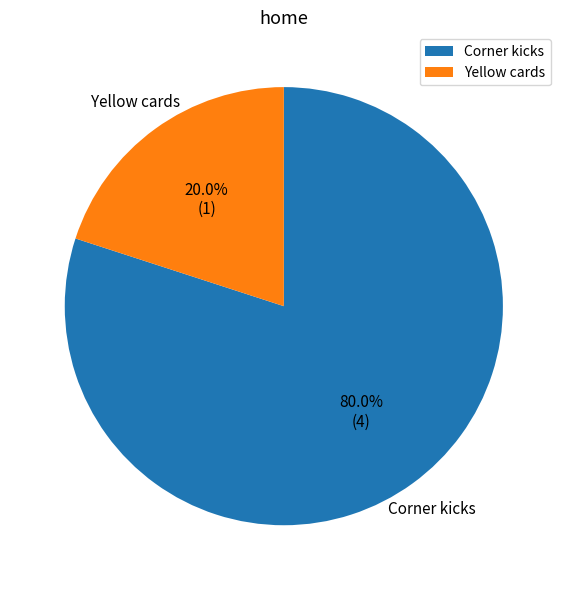

Combined, what portion of the pie is Corner kicks and Yellow cards?

100.0%